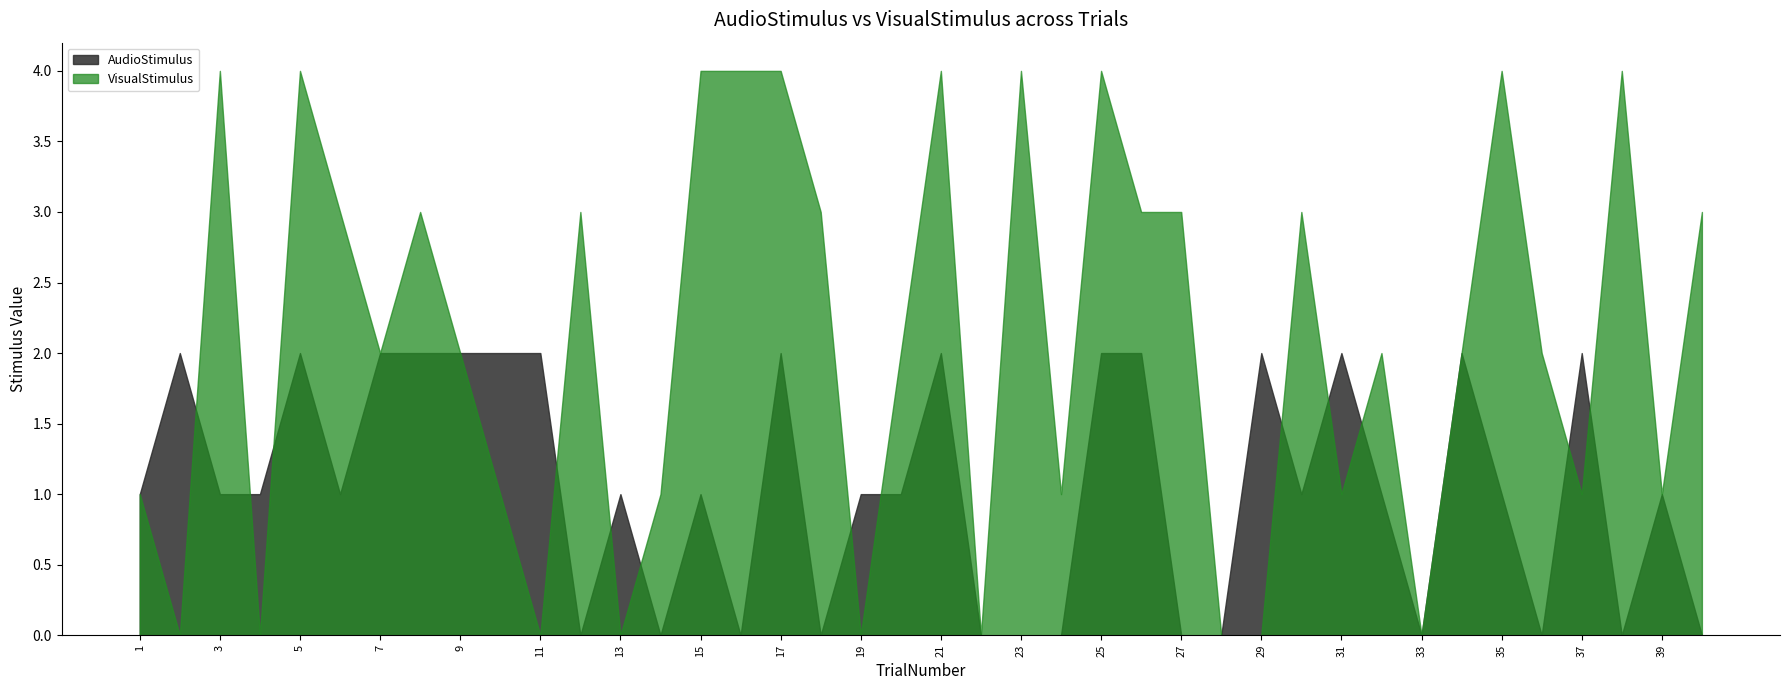

What is the maximum value shown in the chart?

4